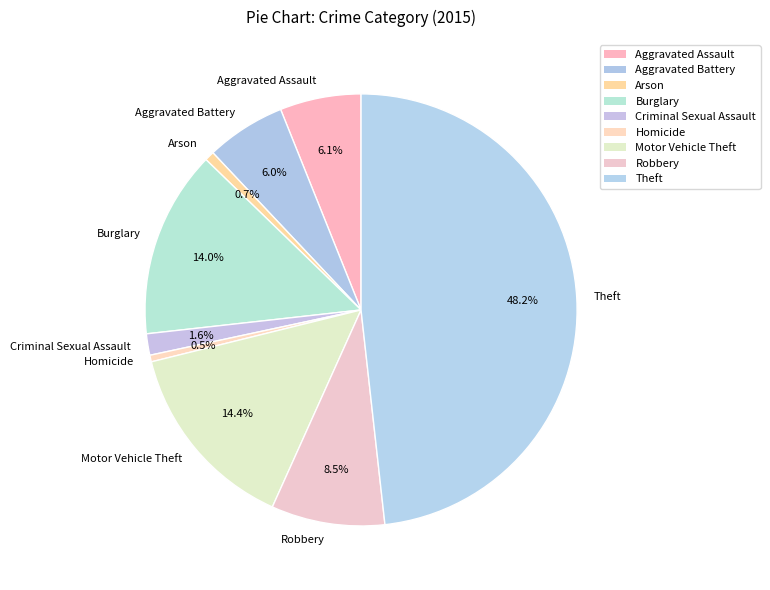

Approximately how many times larger is the value at Criminal Sexual Assault compared to Motor Vehicle Theft?

0.1